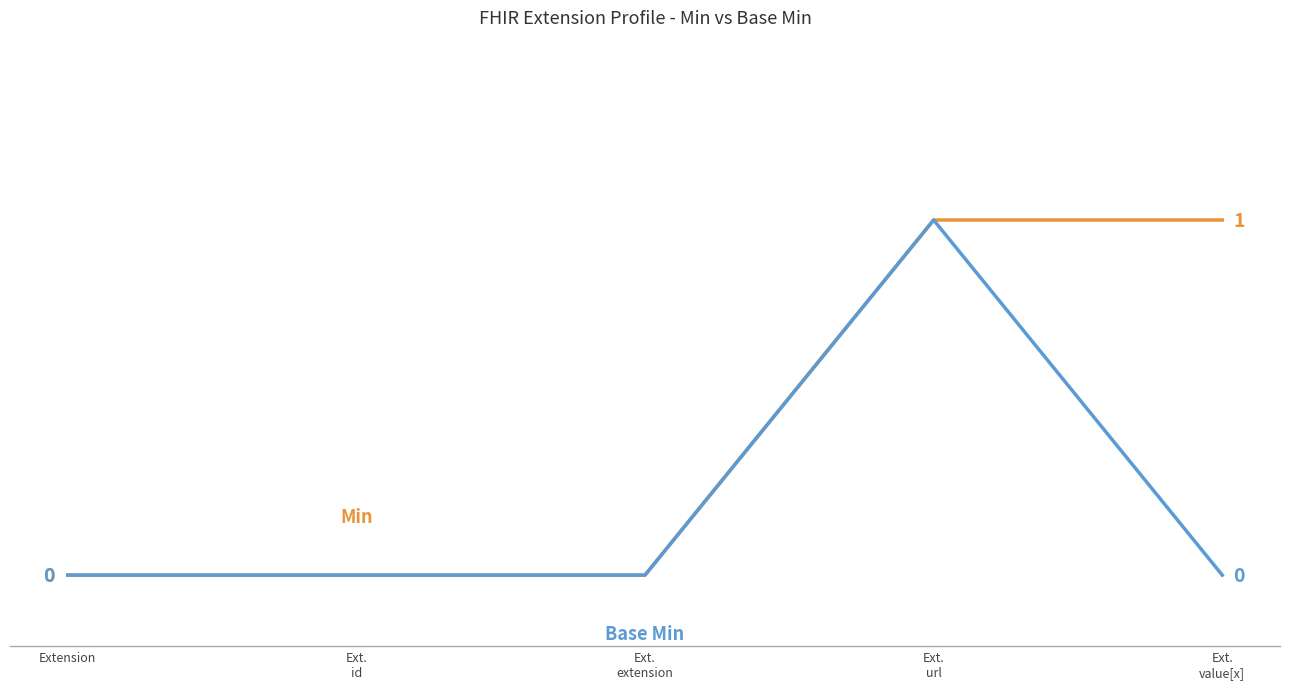

Reading right to left, what are all the values shown in this chart?

Min: 1	1	0	0	0
Base Min: 0	1	0	0	0